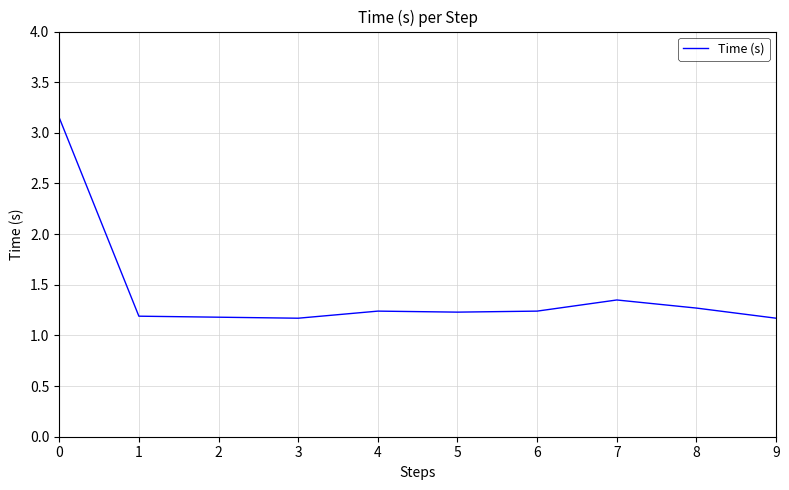

What is the difference between the maximum and minimum values?

2.0